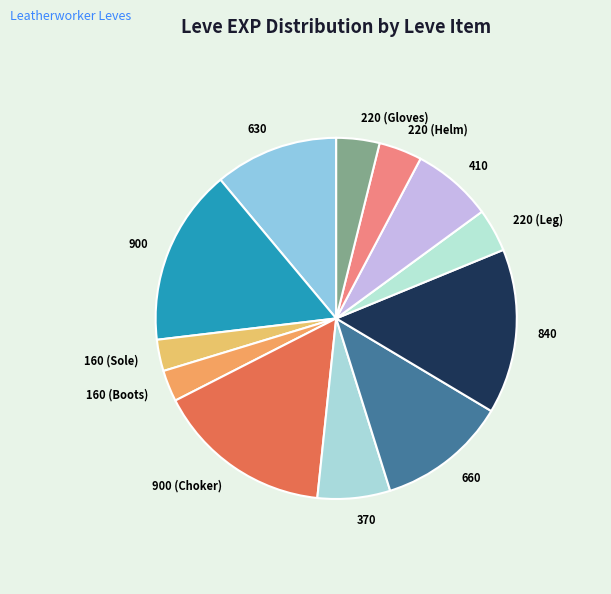

Is the sum of 160 (Sole) and 840 greater than half?

No